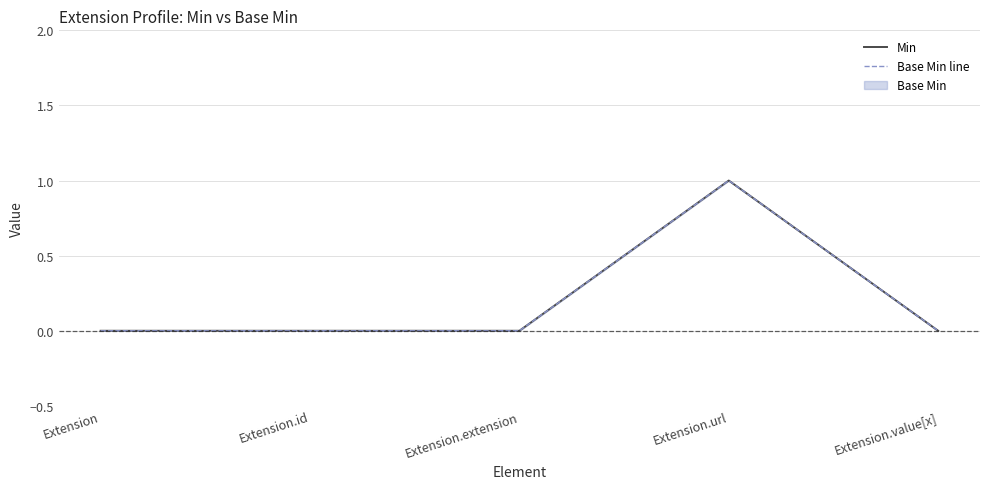

Count the Base Min line values in the range 0 to 1.

5